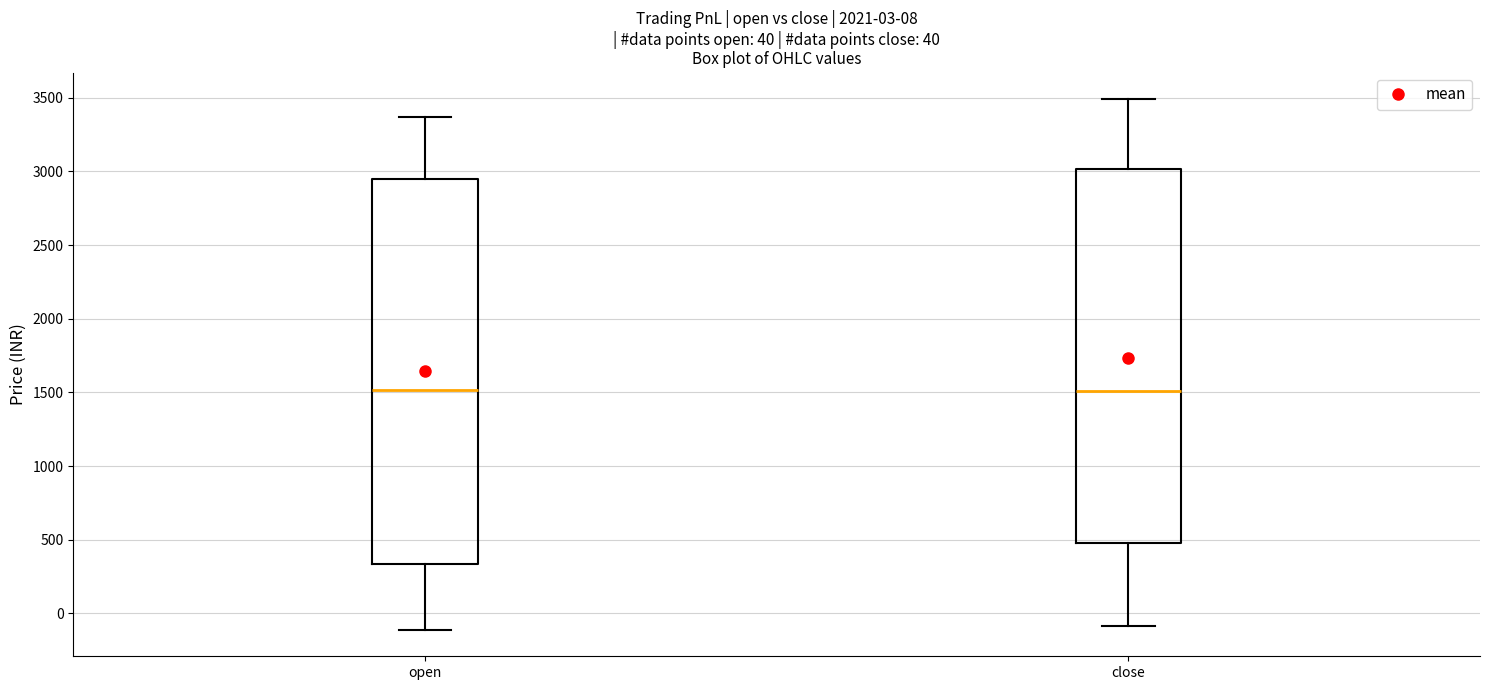

Which box is the tallest, from its lower edge to its upper edge?

open